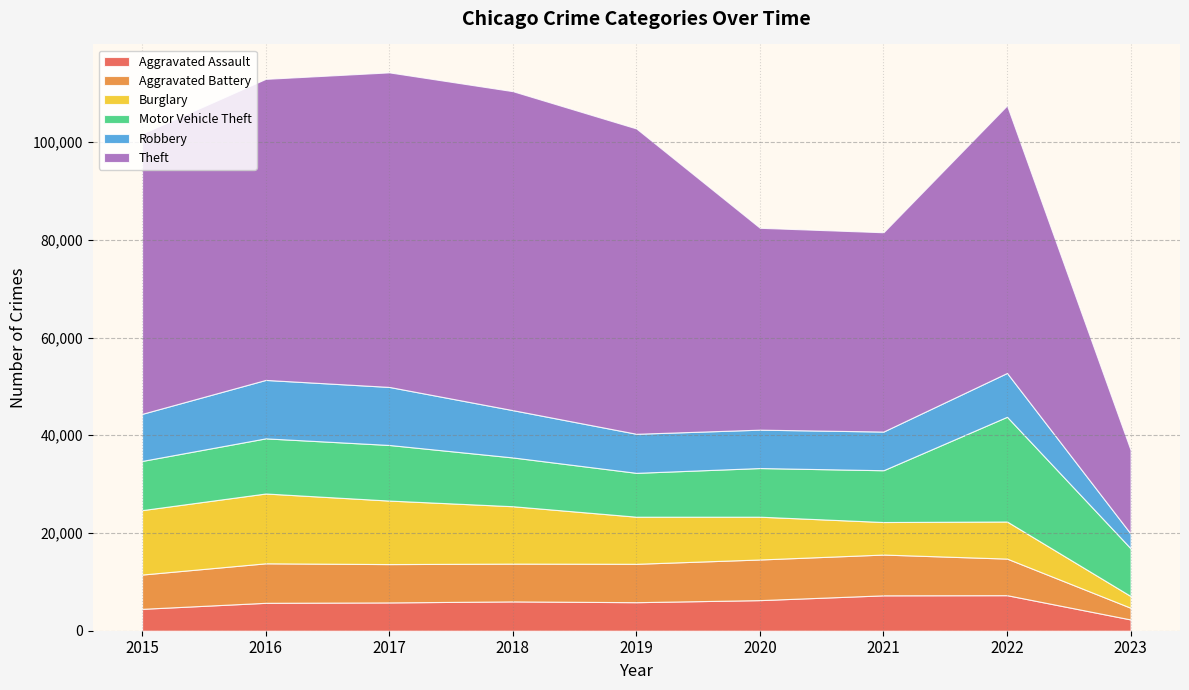

Reading left to right, what are all the values shown in this chart?

Aggravated Assault: 2015=4480	2016=5712	2017=5793	2018=6001	2019=5841	2020=6263	2021=7243	2022=7275	2023=2306
Aggravated Battery: 2015=7018	2016=8085	2017=7845	2018=7734	2019=7857	2020=8319	2021=8347	2022=7486	2023=2395
Burglary: 2015=13184	2016=14289	2017=13001	2018=11746	2019=9639	2020=8757	2021=6659	2022=7594	2023=2402
Motor Vehicle Theft: 2015=10068	2016=11286	2017=11380	2018=9985	2019=8977	2020=9957	2021=10598	2022=21436	2023=9770
Robbery: 2015=9638	2016=11960	2017=11880	2018=9680	2019=7994	2020=7855	2021=7918	2022=8969	2023=3014
Theft: 2015=57350	2016=61619	2017=64381	2018=65286	2019=62491	2020=41316	2021=40791	2022=54764	2023=17125